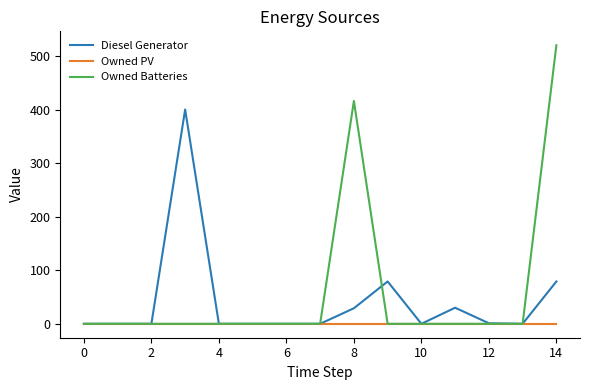

True or false: Owned Batteries and Diesel Generator intersect in this chart.

True